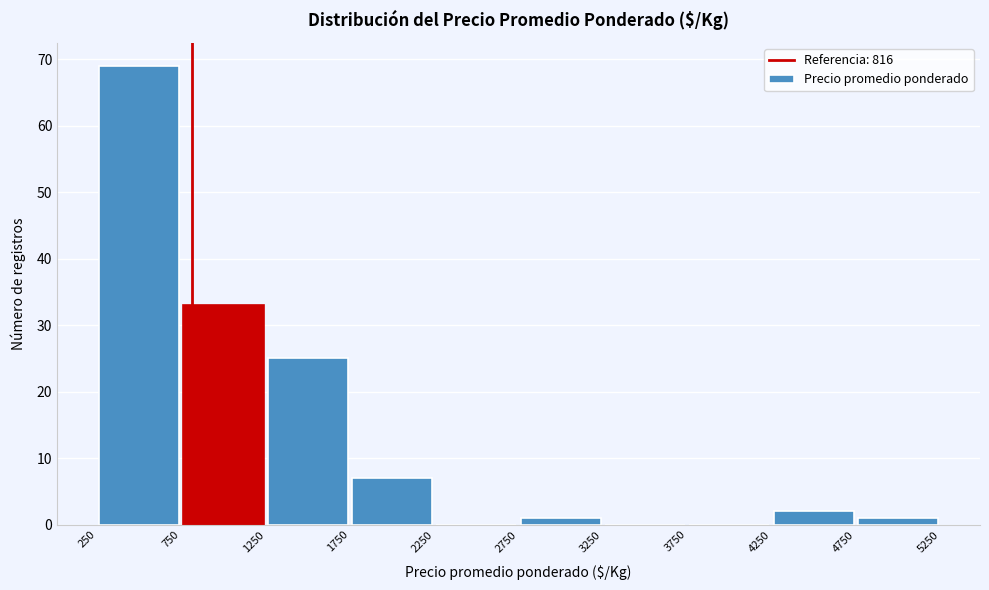

How tall is the bar that spans 750 to 1250 on the x-axis? The values are not printed on the chart, so give them approximately, as read against the axis.

33